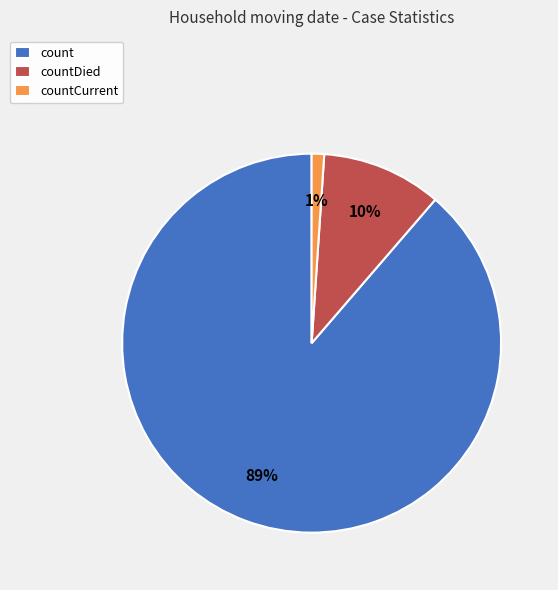

What percentage is the countCurrent slice, to the nearest percent?

1%